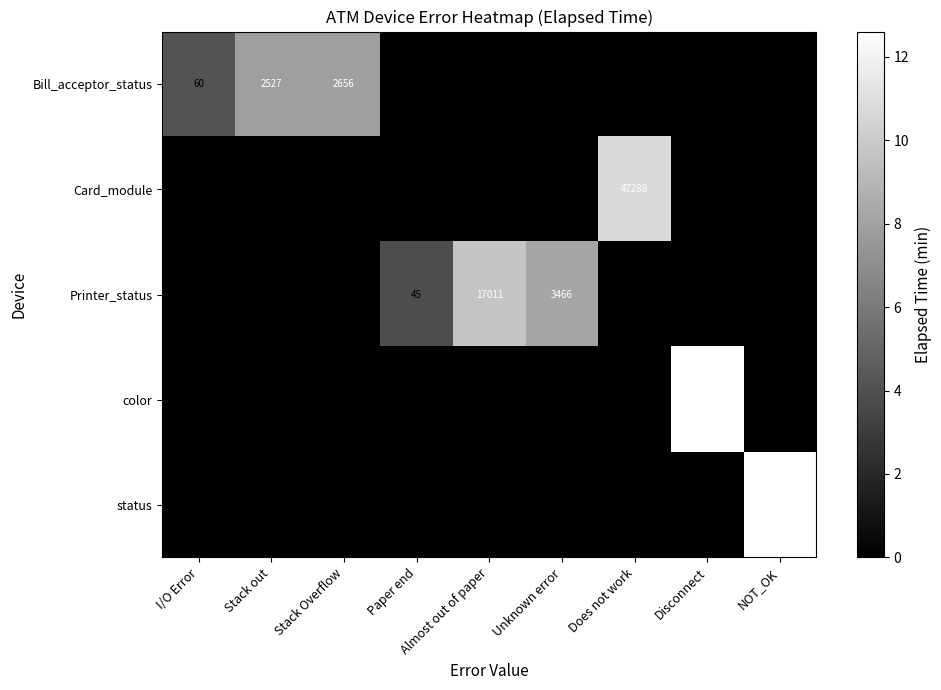

Which series has the largest total across all categories?

Printer_status